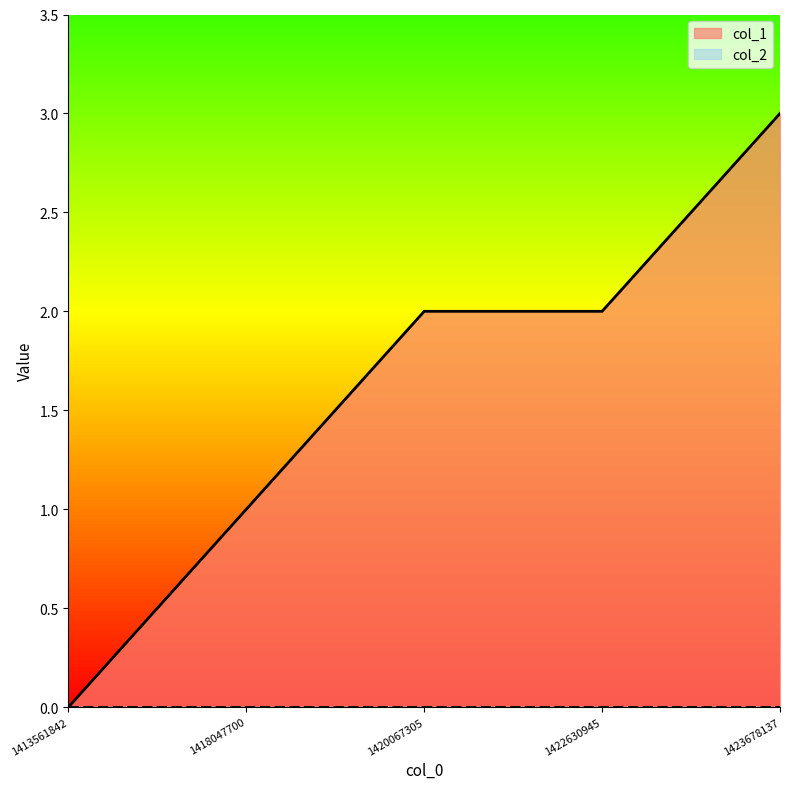

Which series has the widest spread of values?

col_1